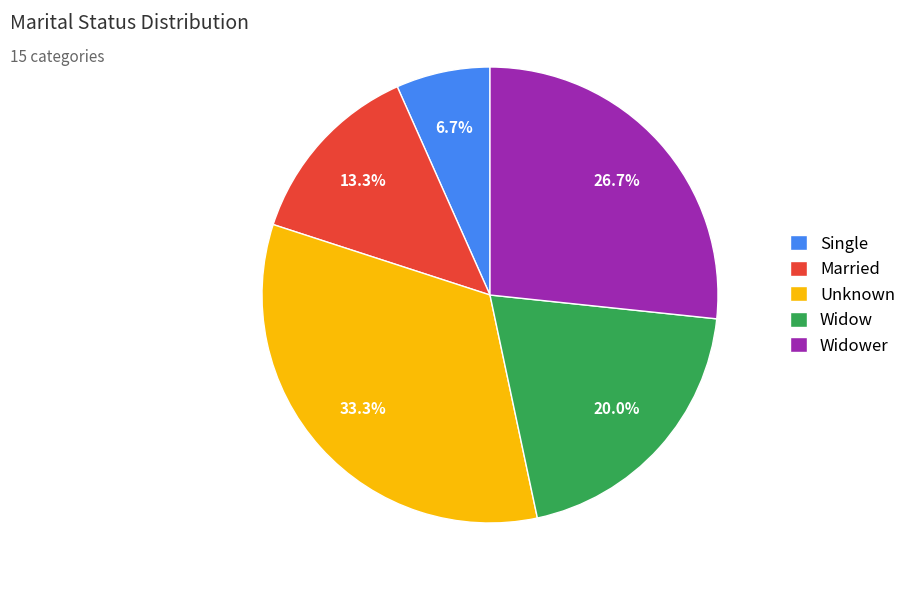

How many slices are in this pie chart?

5